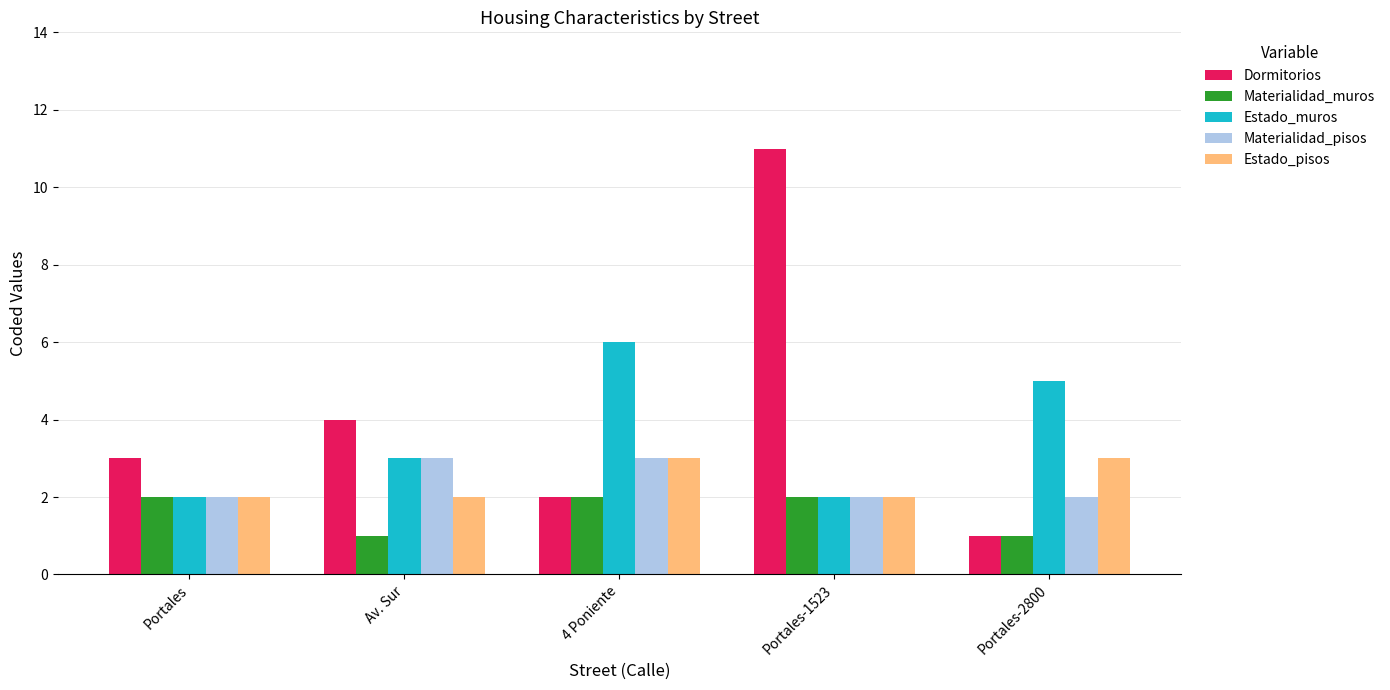

What is the approximate value of Materialidad_pisos at Portales-1523?

2